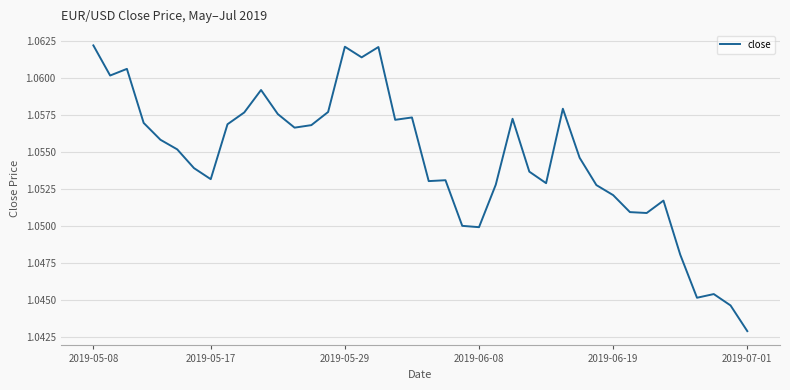

What is the value of the 19th point from the left?

1.1